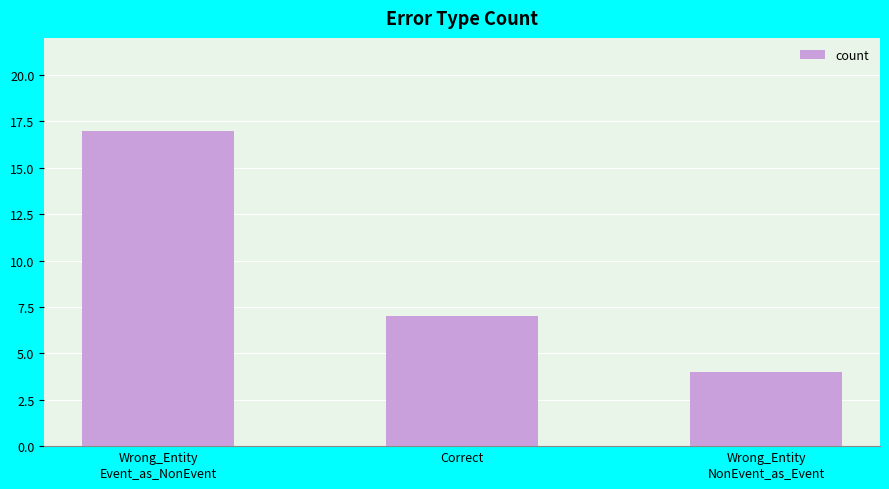

What is the ratio of the value at Wrong_Entity
Event_as_NonEvent to the value at Wrong_Entity
NonEvent_as_Event?

4.2